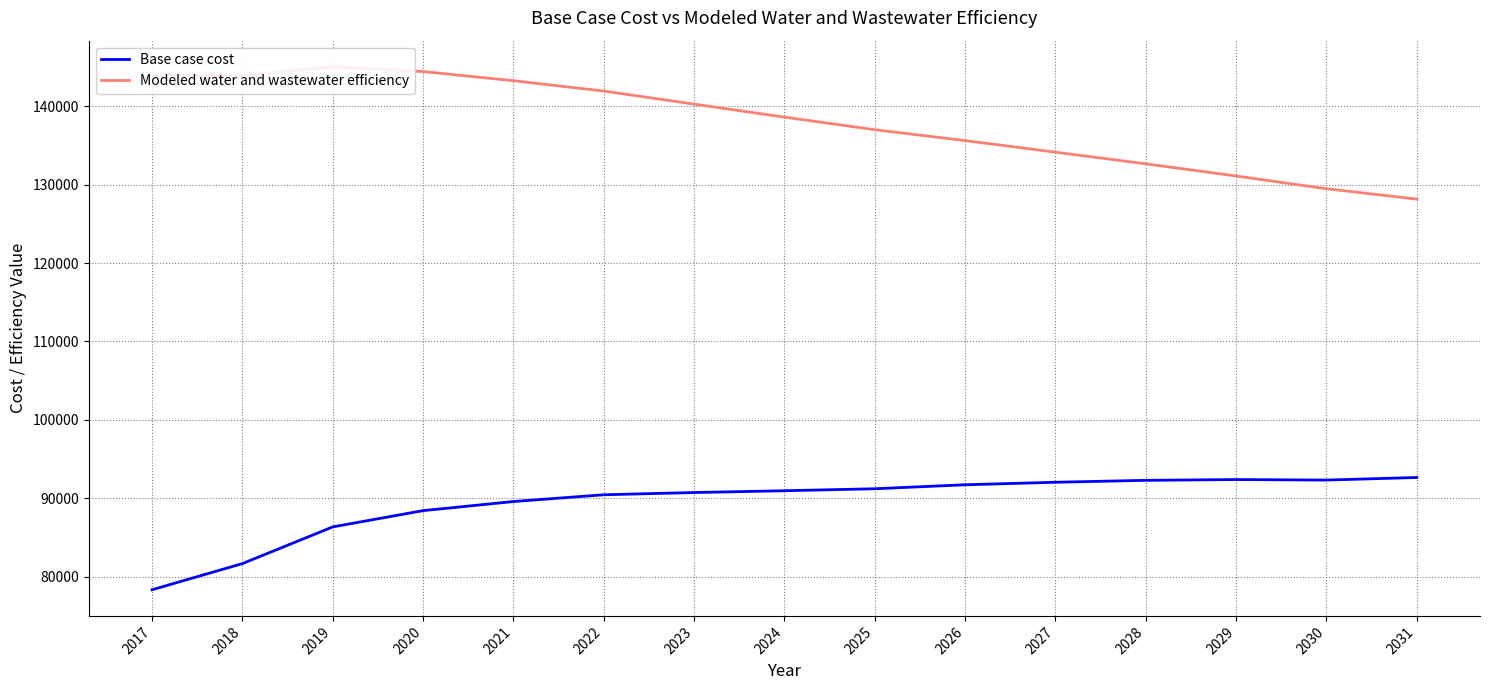

At which category does Modeled water and wastewater efficiency reach its first local peak?

2019